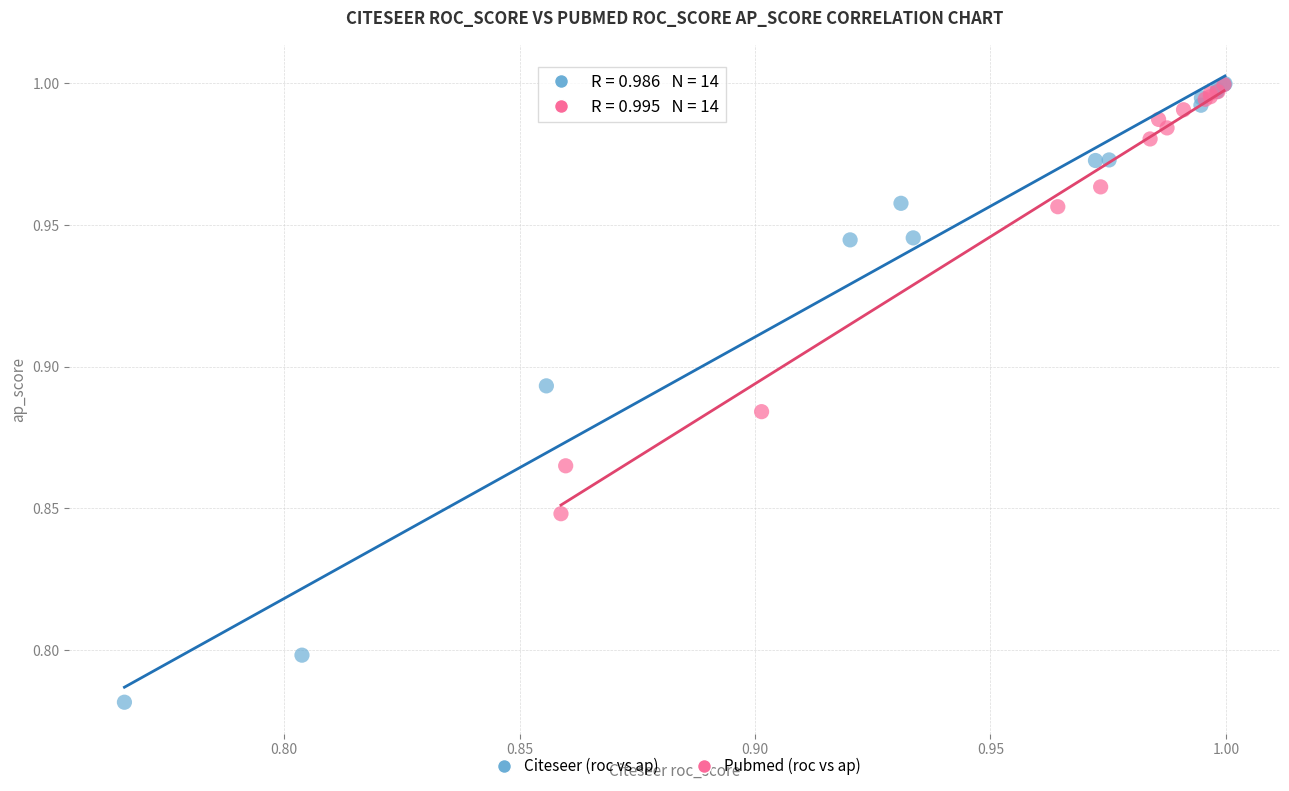

Which series has the widest spread of Y values?

Citeseer (roc vs ap)